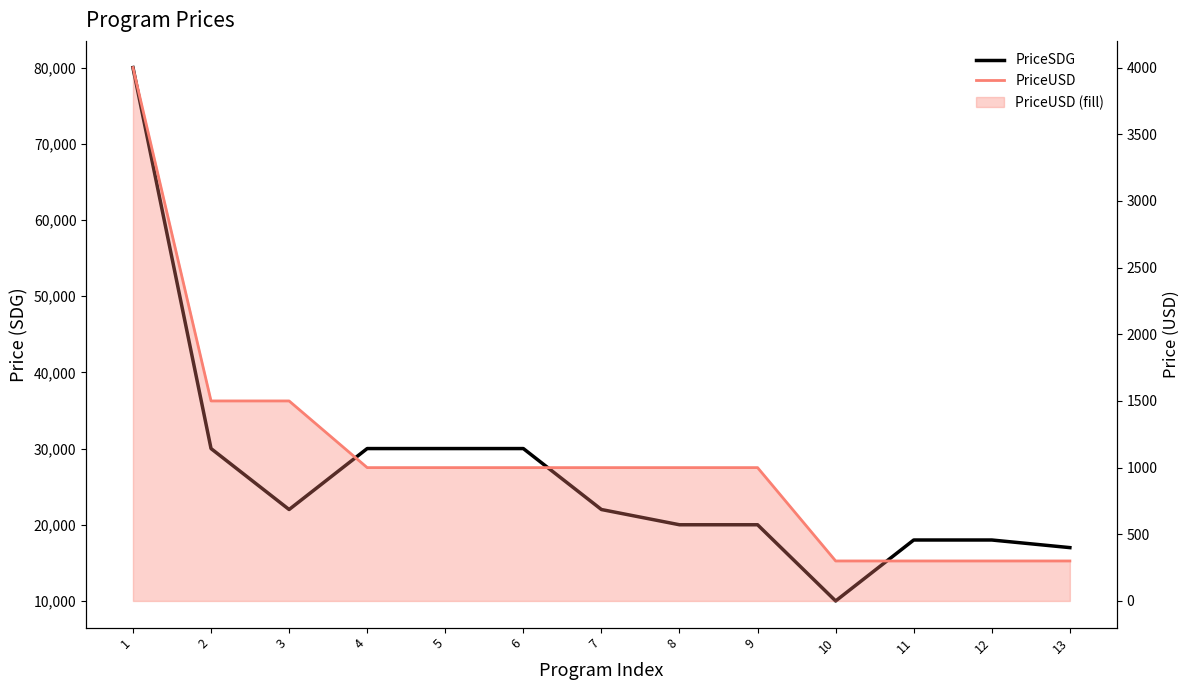

Reading right to left, transcribe all the data shown in this chart.

PriceSDG: 13=17000	12=18000	11=18000	10=10000	9=20000	8=20000	7=22000	6=30000	5=30000	4=30000	3=22000	2=30000	1=80000
PriceUSD: 13=300	12=300	11=300	10=300	9=1000	8=1000	7=1000	6=1000	5=1000	4=1000	3=1500	2=1500	1=4000